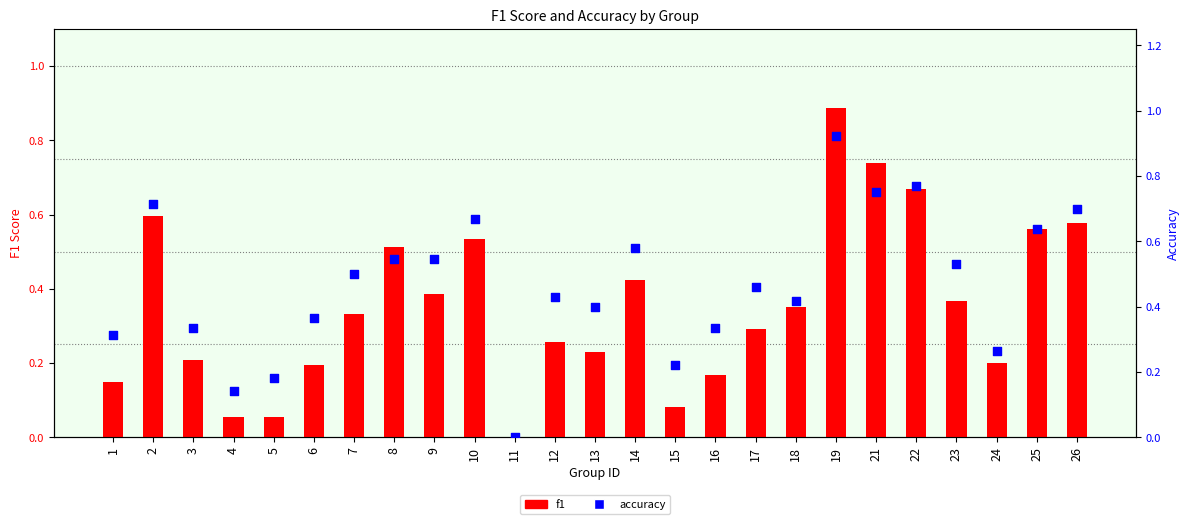

Which series reaches the minimum Y coordinate?

f1